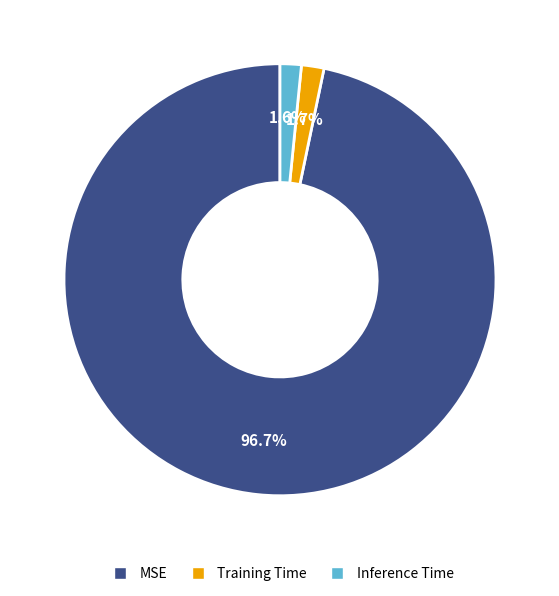

The MSE slice represents 97% of the pie. True or false?

True